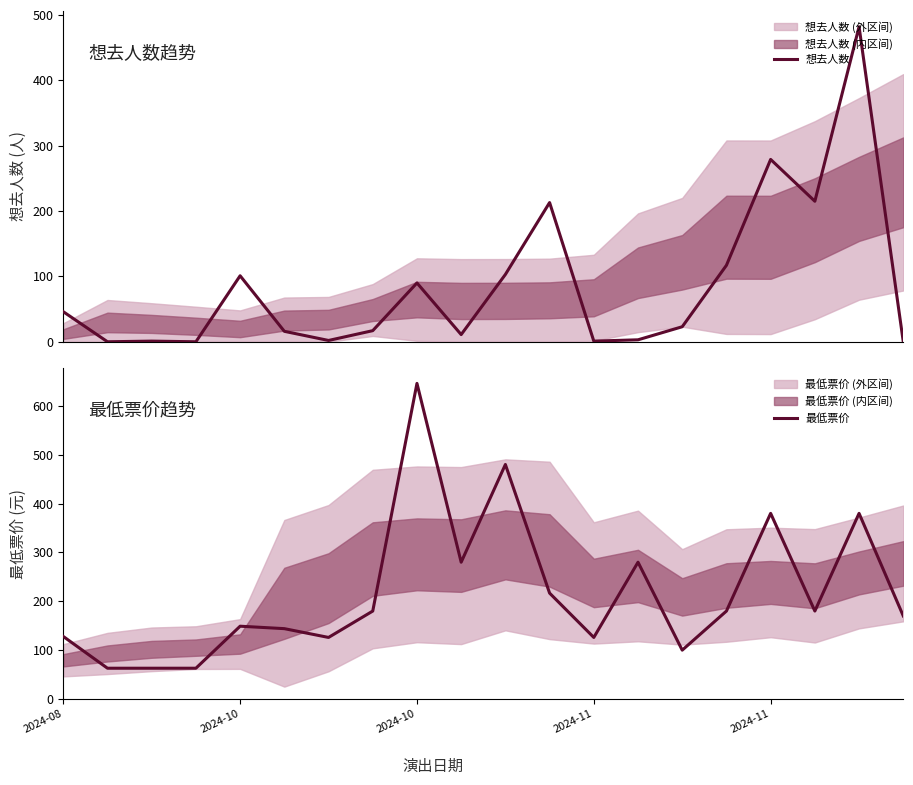

In 最低票价, how many points are lower than both neighbors (excluding endpoints)?

5